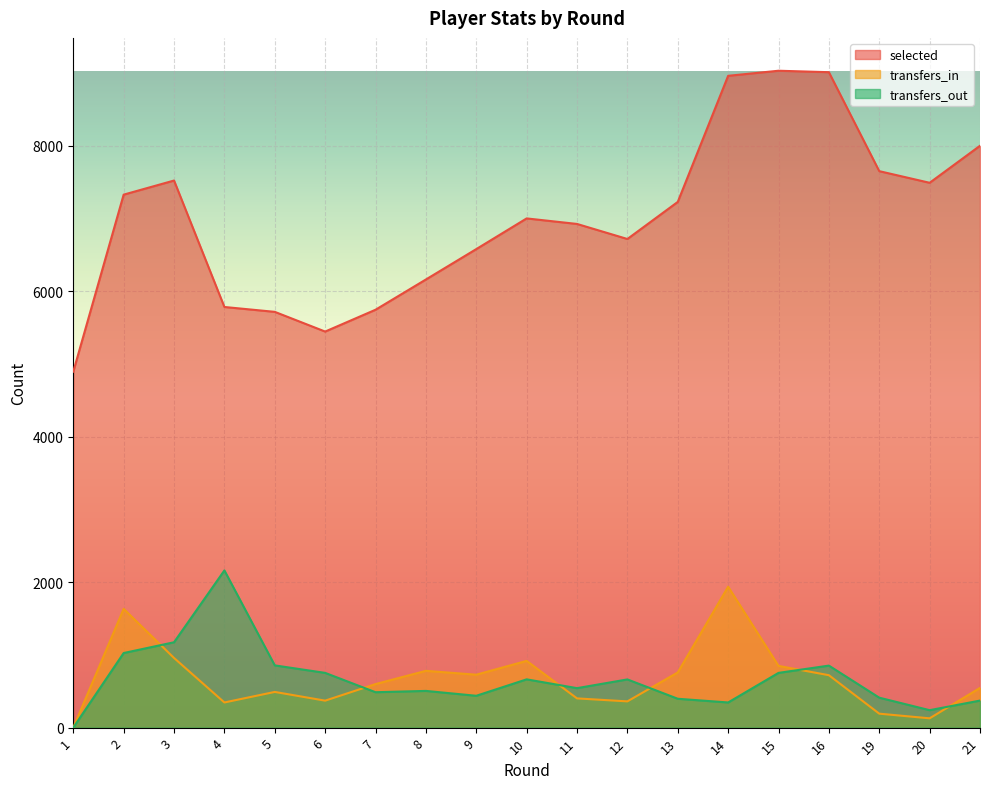

What is the difference between the second highest and second lowest values in the selected series?

3567